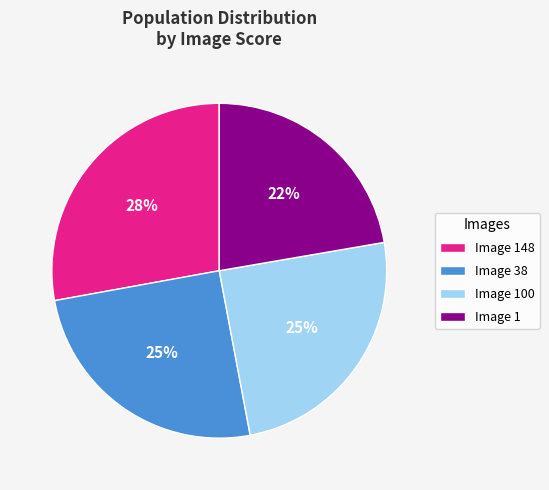

Count the number of slices in the pie.

4